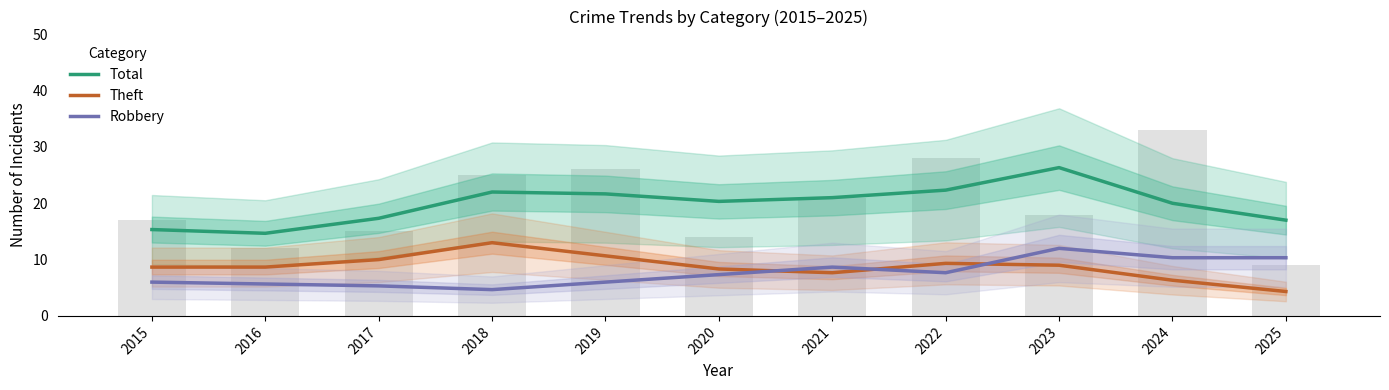

What is the highest value of the Robbery series?

12.0